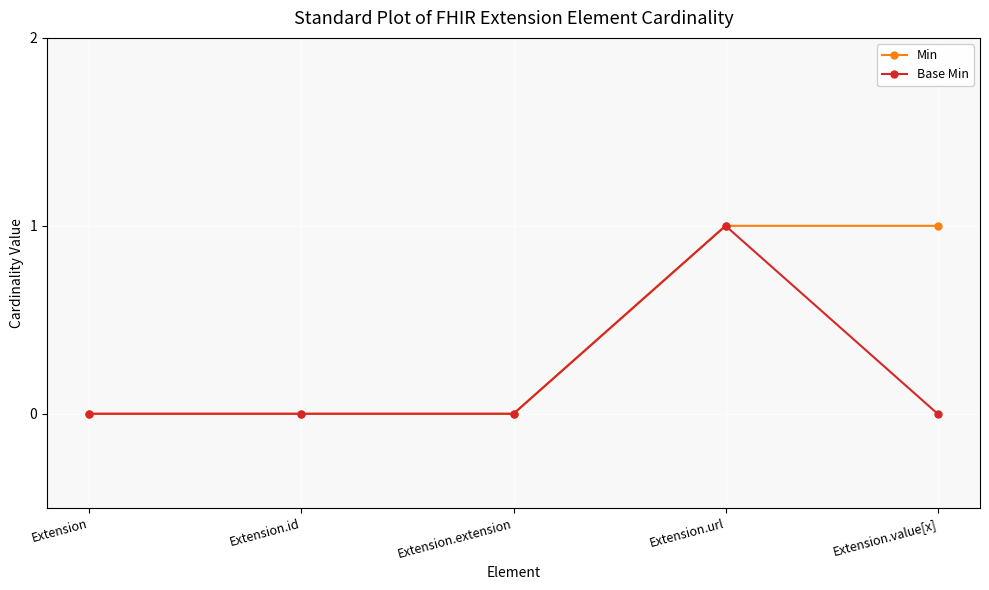

What is the difference between the Base Min values at Extension.url and Extension.value[x]?

1